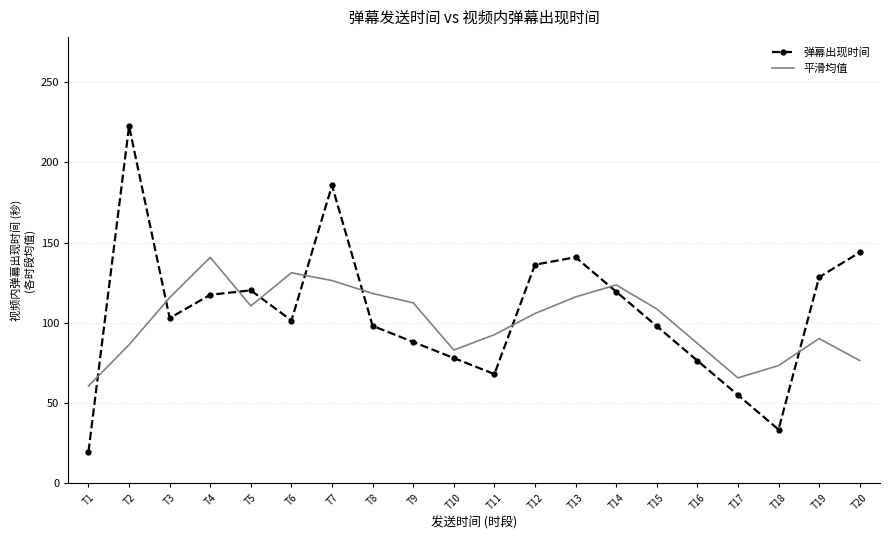

Where is the first local minimum for 平滑均值?

T5